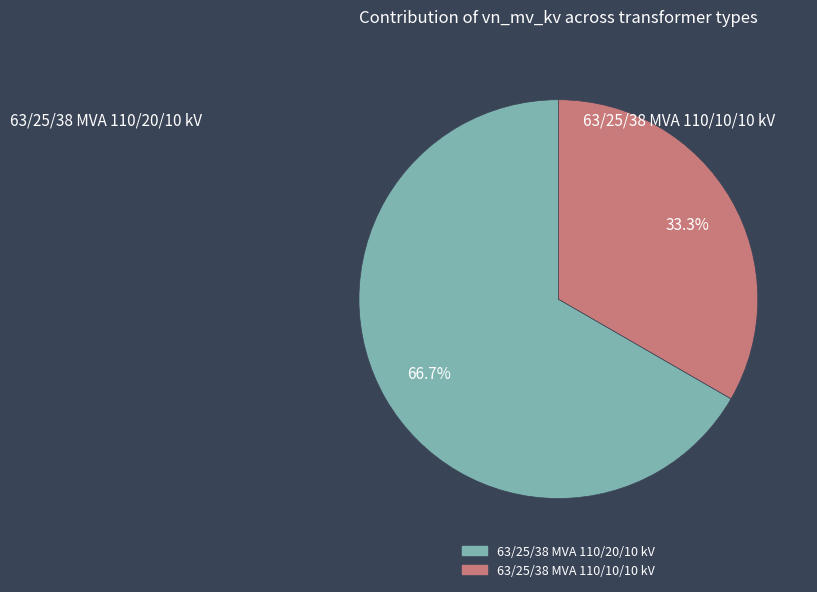

To the nearest percent, what is the difference between the largest and smallest slice percentages?

33%